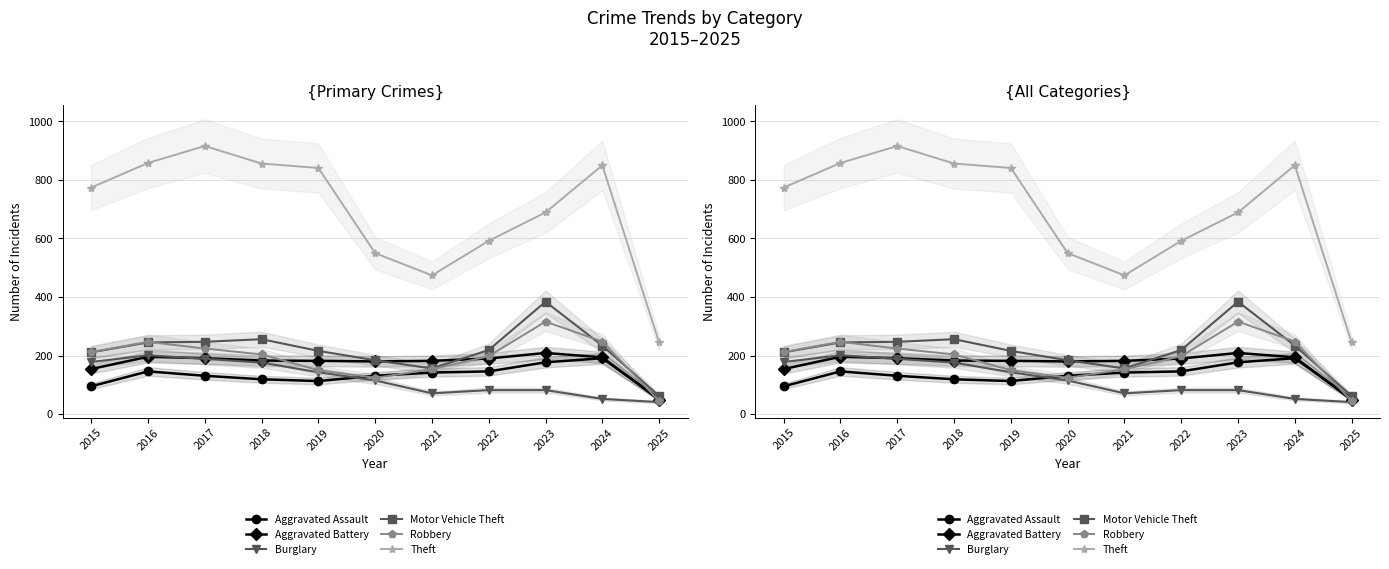

Where is Aggravated Battery nearest to the value 129?

2015